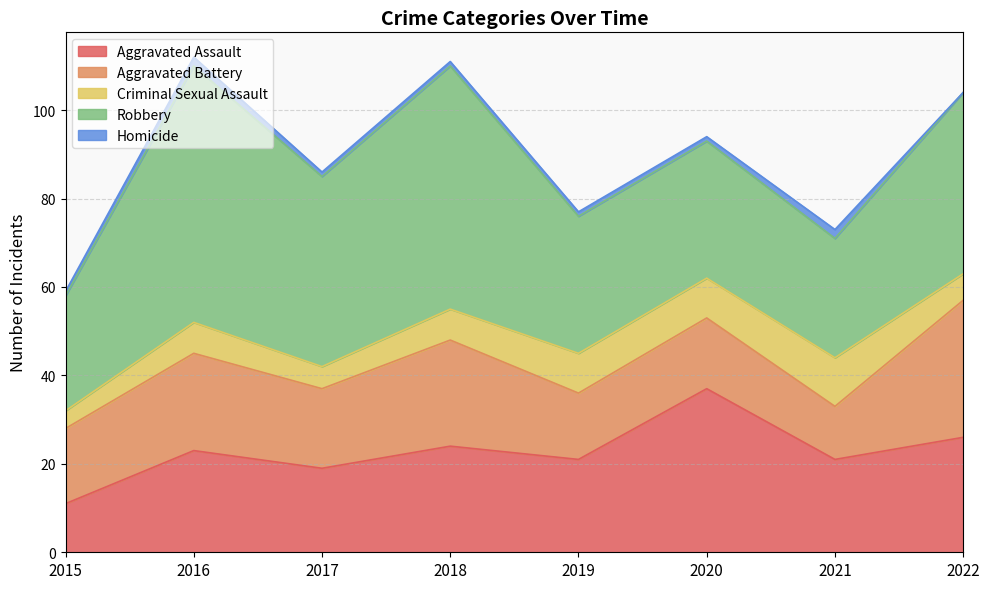

Reading left to right, extract all data points from this chart.

Aggravated Assault: 2015=11	2016=23	2017=19	2018=24	2019=21	2020=37	2021=21	2022=26
Aggravated Battery: 2015=17	2016=22	2017=18	2018=24	2019=15	2020=16	2021=12	2022=31
Criminal Sexual Assault: 2015=4	2016=7	2017=5	2018=7	2019=9	2020=9	2021=11	2022=6
Robbery: 2015=26	2016=58	2017=43	2018=55	2019=31	2020=31	2021=27	2022=41
Homicide: 2015=1	2016=2	2017=1	2018=1	2019=1	2020=1	2021=2	2022=0